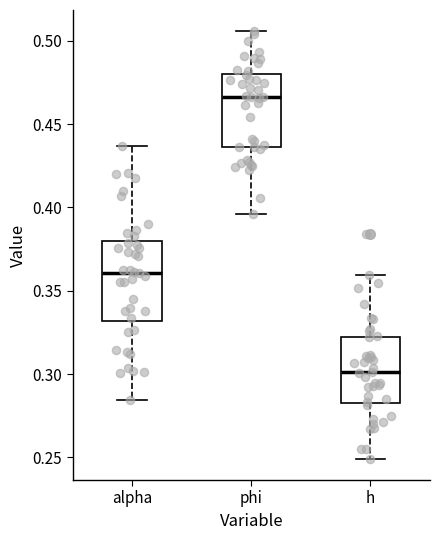

Reading left to right, transcribe this box plot: for each box, give where its median line is, the range the box spans, and where its two whiskers end, as read against the y-axis. The values are not printed on the chart, so give them approximately, as read against the axis.

alpha: median 0.360, box 0.330 to 0.380, whiskers 0.285 to 0.435
phi: median 0.465, box 0.435 to 0.480, whiskers 0.395 to 0.505
h: median 0.300, box 0.285 to 0.320, whiskers 0.250 to 0.360